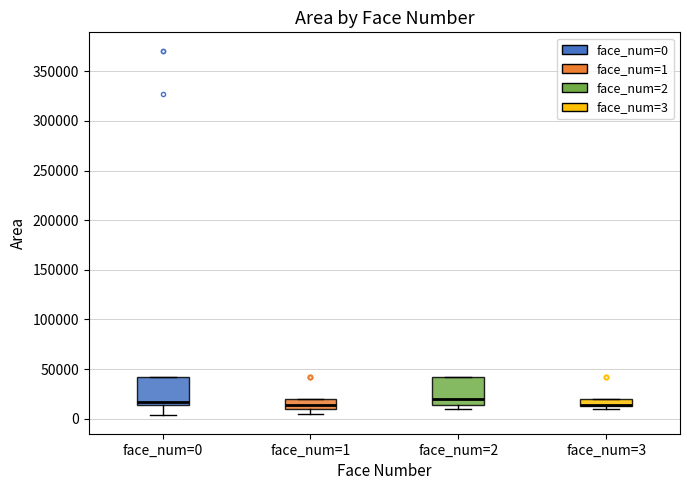

Where is the upper edge of the box for face_num=3 on the y-axis? The values are not printed on the chart, so give them approximately, as read against the axis.

20000